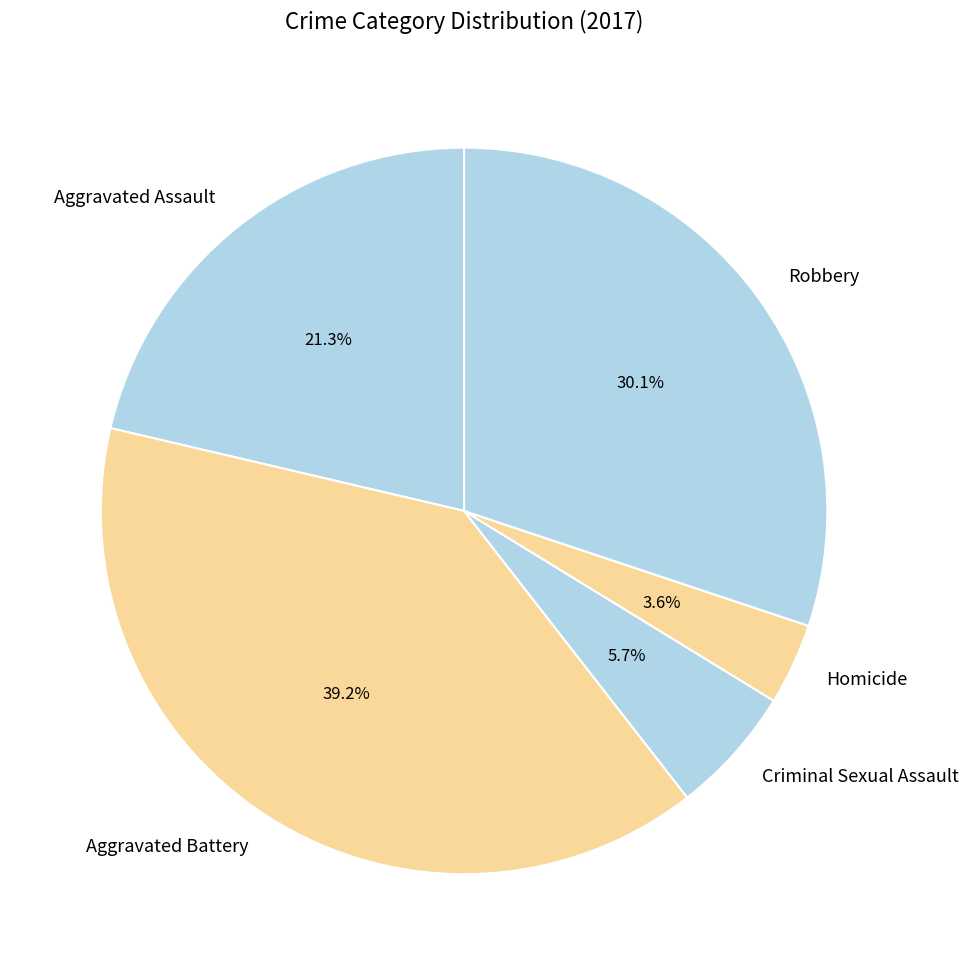

What percentage is NOT represented by Criminal Sexual Assault?

94.3%